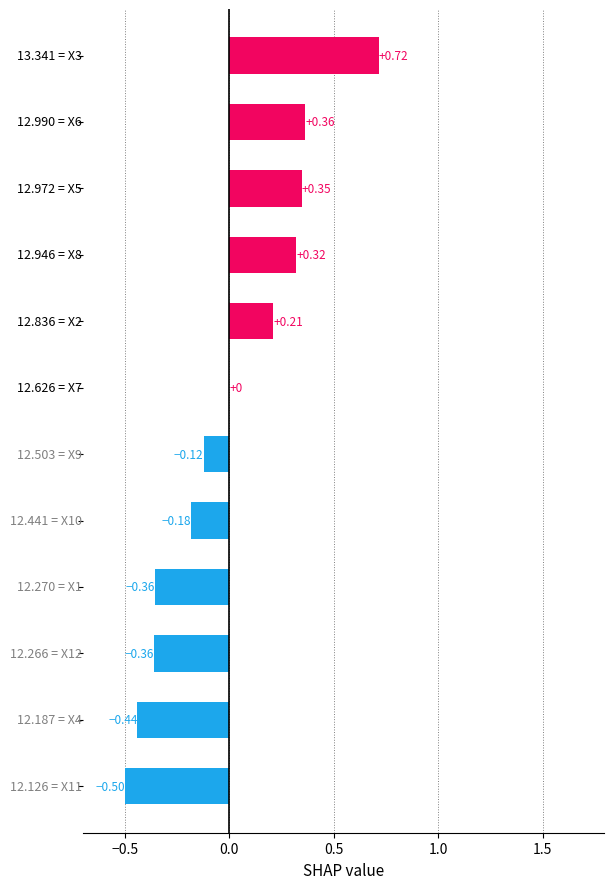

Are the bars horizontal?

Yes